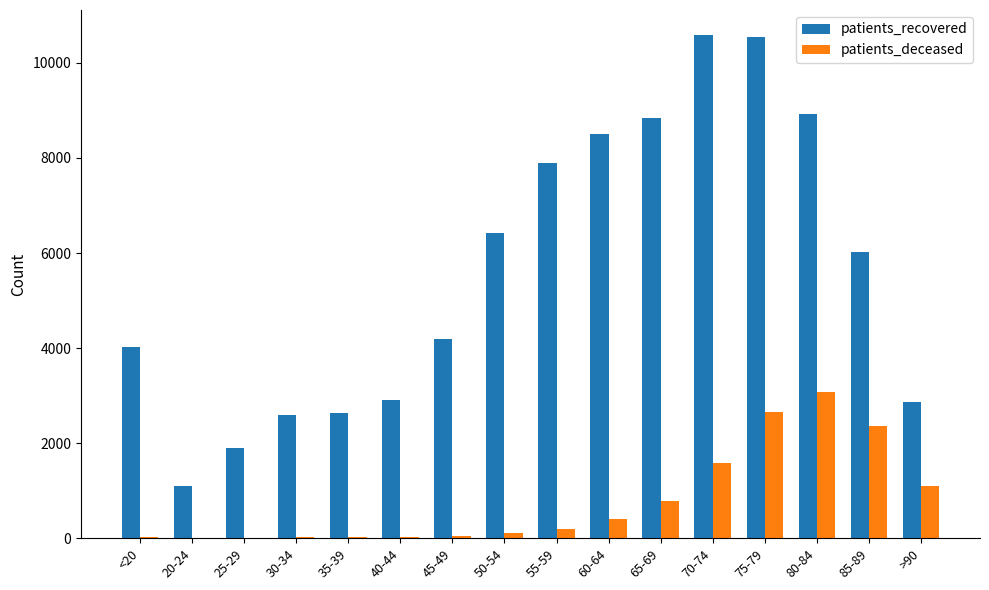

The value of patients_recovered at 45-49 is 4197. True or false?

True